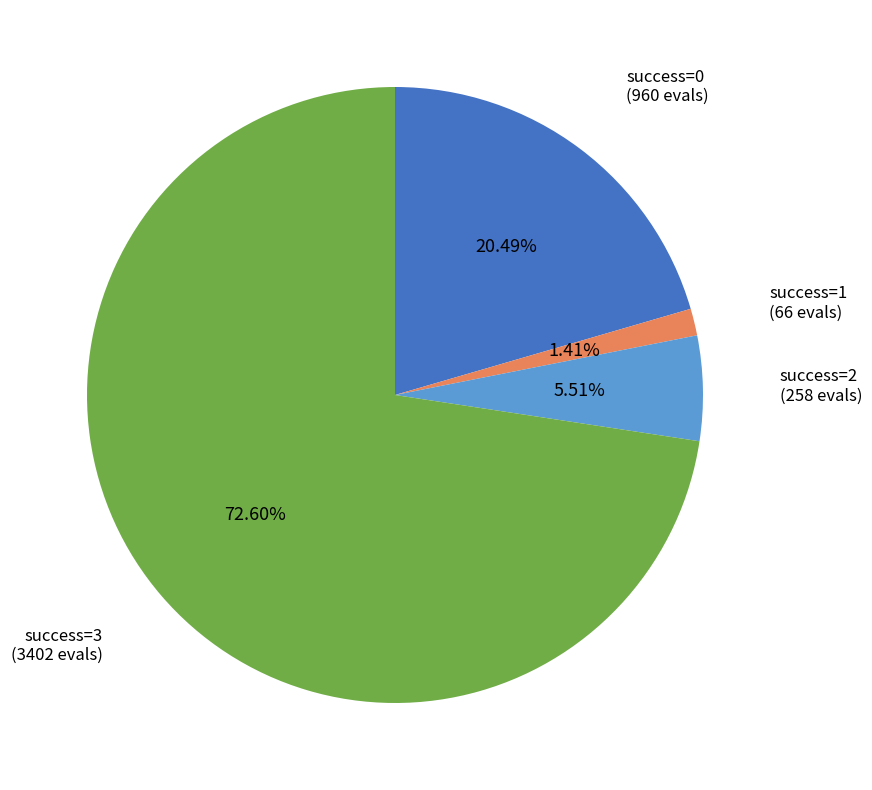

How many segments does this pie chart have?

4